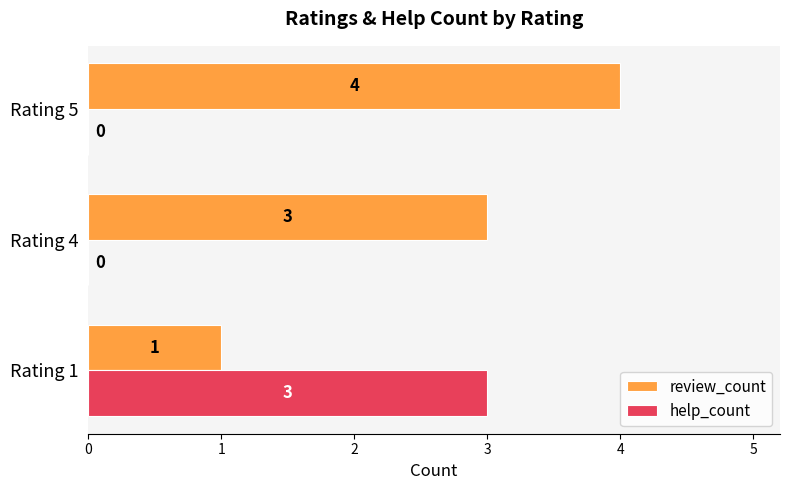

What is the highest value of the help_count series?

3